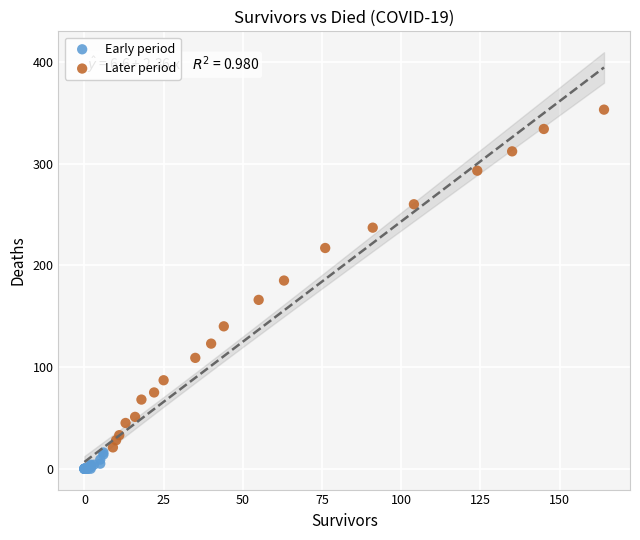

Which series has the largest Y range (max minus min)?

Later period